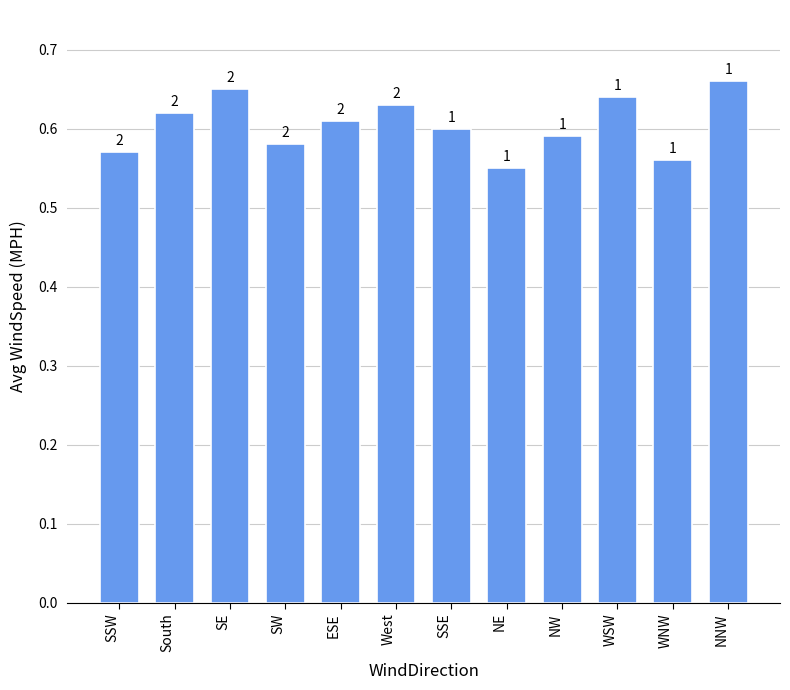

Which has a higher value, NNW or NE?

NNW